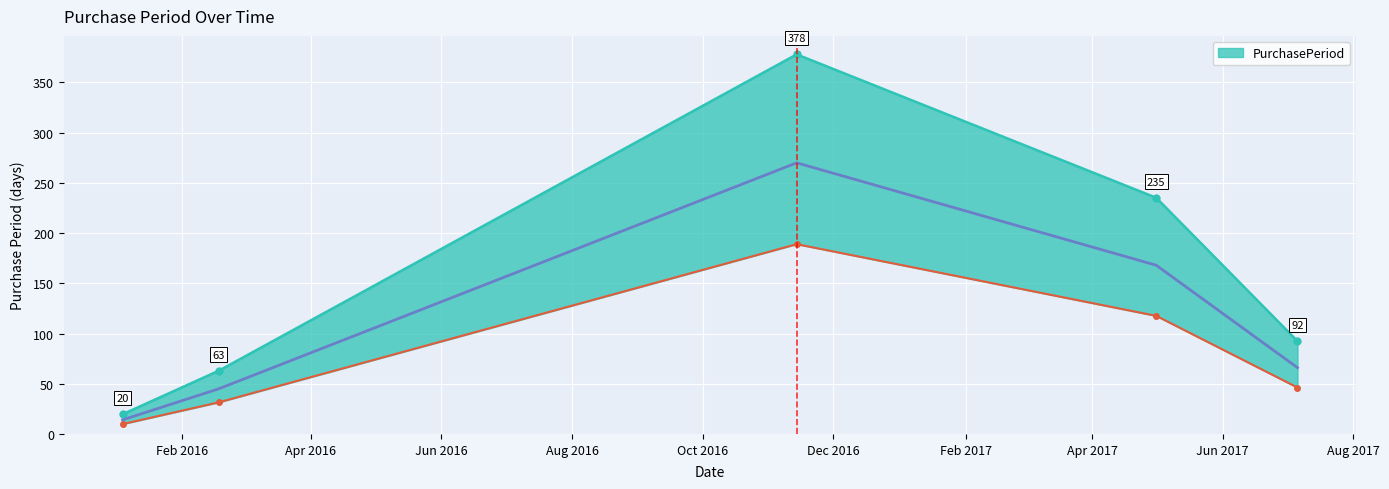

What is the label of the 4th point from the right?

2016-02-18